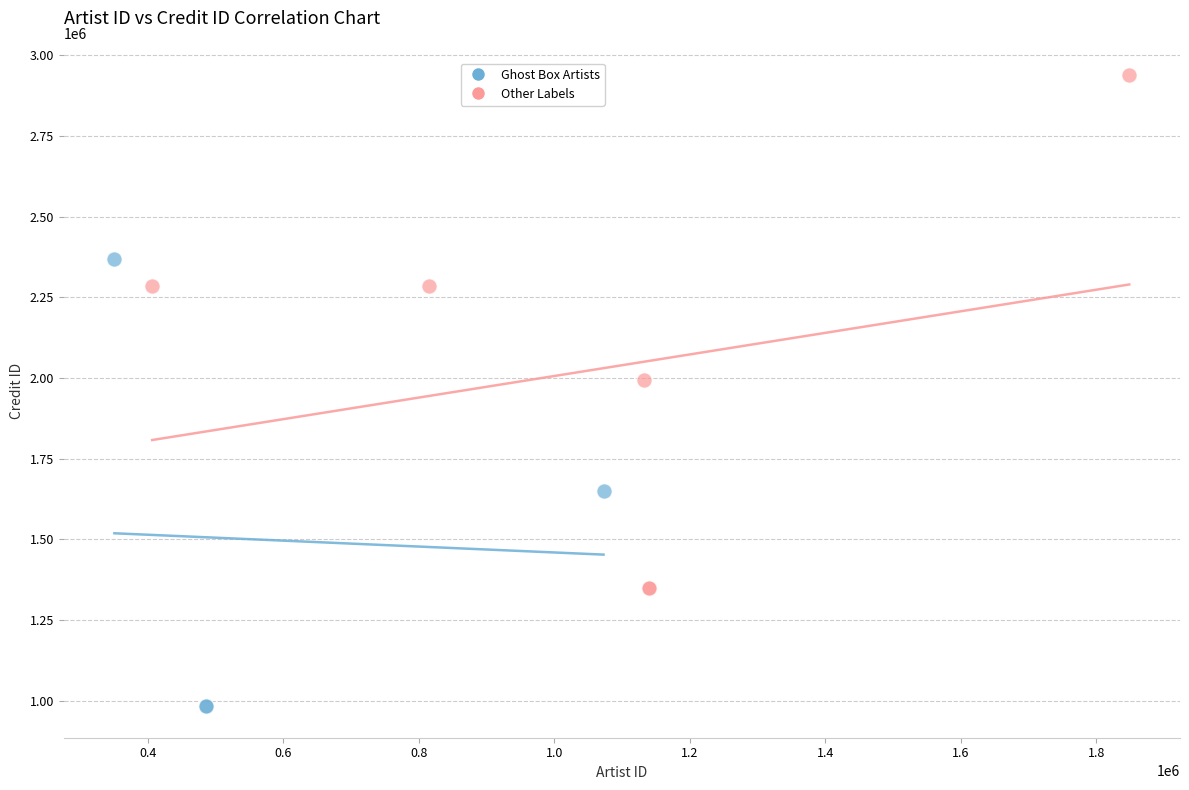

Which series contains the lowest Y value?

Ghost Box Artists